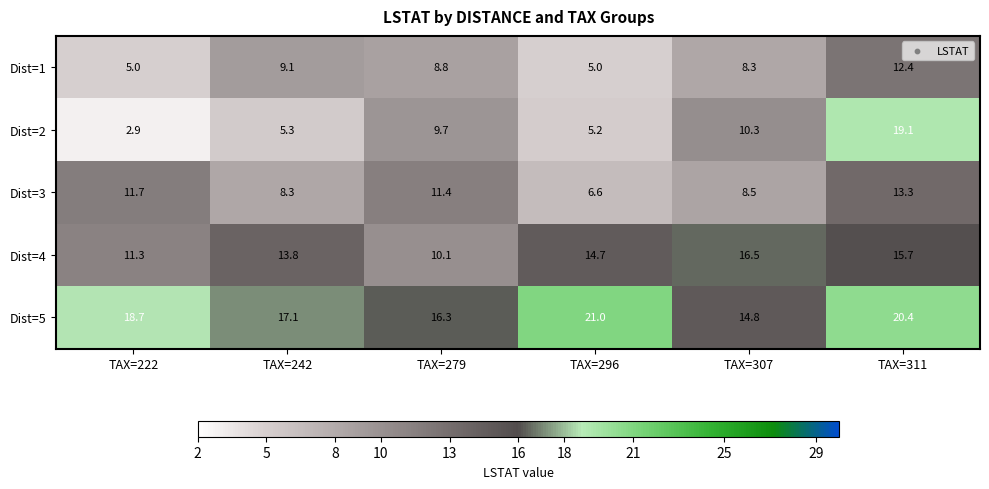

Reading left to right, list all the values displayed in this chart.

Dist=1: TAX=222=5.0	TAX=242=9.1	TAX=279=8.8	TAX=296=5.0	TAX=307=8.3	TAX=311=12.4
Dist=2: TAX=222=2.9	TAX=242=5.3	TAX=279=9.7	TAX=296=5.2	TAX=307=10.3	TAX=311=19.1
Dist=3: TAX=222=11.7	TAX=242=8.3	TAX=279=11.4	TAX=296=6.6	TAX=307=8.5	TAX=311=13.3
Dist=4: TAX=222=11.3	TAX=242=13.8	TAX=279=10.1	TAX=296=14.7	TAX=307=16.5	TAX=311=15.7
Dist=5: TAX=222=18.7	TAX=242=17.1	TAX=279=16.3	TAX=296=21.0	TAX=307=14.8	TAX=311=20.4